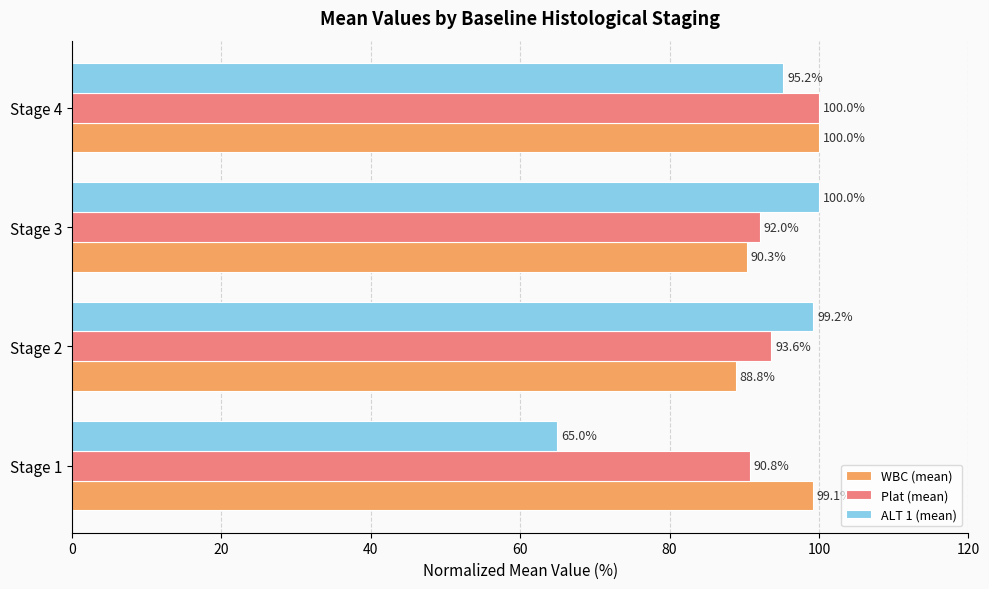

At Stage 1, list the series in order from largest to smallest.

WBC (mean), Plat (mean), ALT 1 (mean)